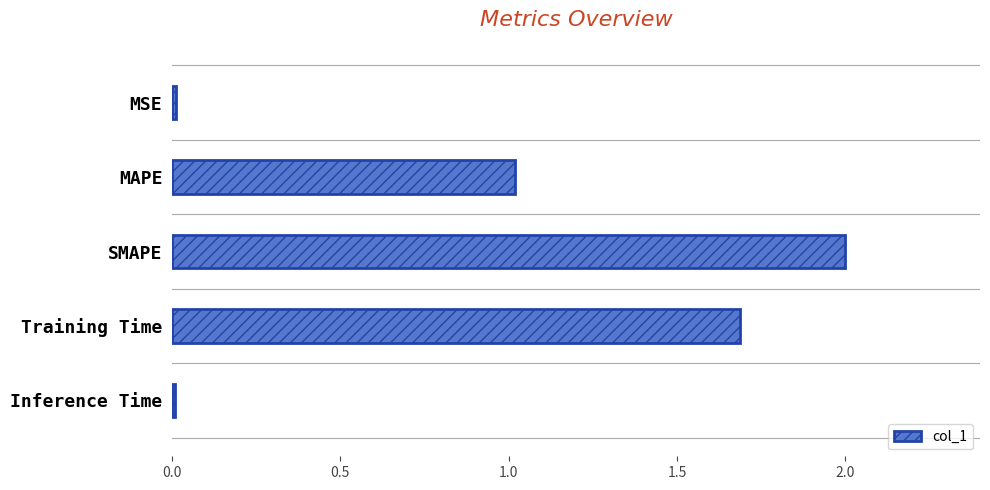

What is the label of the 3rd bar from the top?

SMAPE